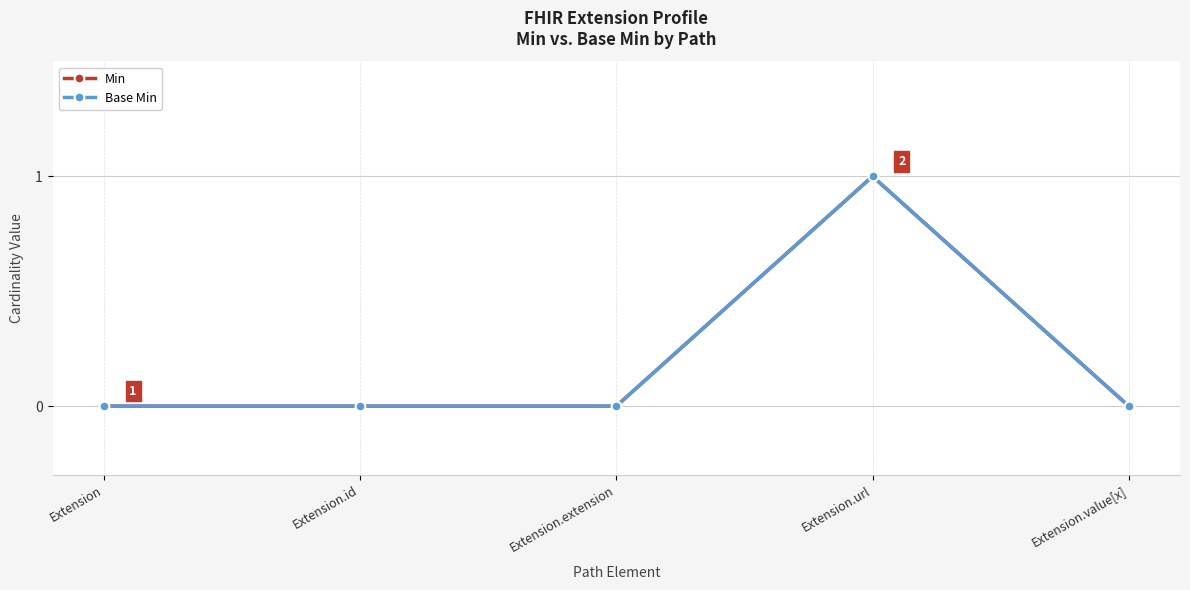

True or false: Min has a value of 2 at Extension.url.

False